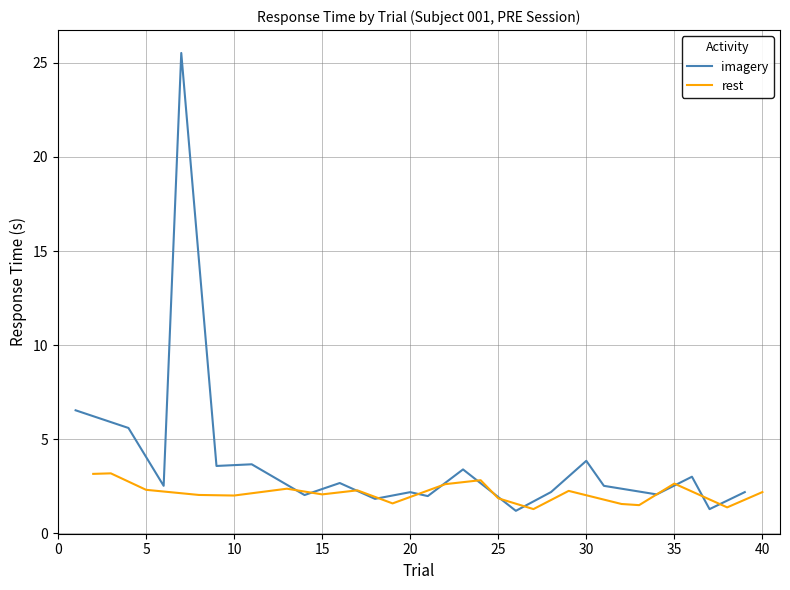

What is the maximum value for imagery?

25.5